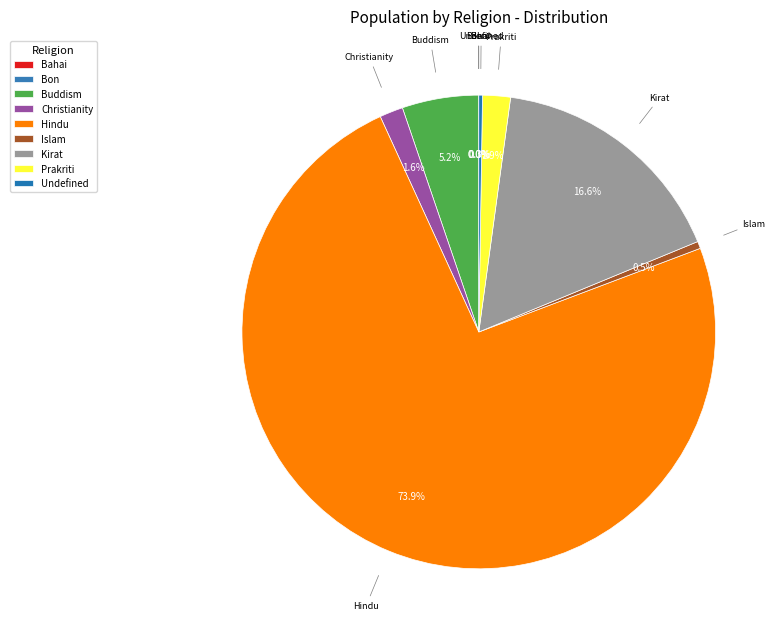

To the nearest percent, what percentage of the pie is Buddism?

5%